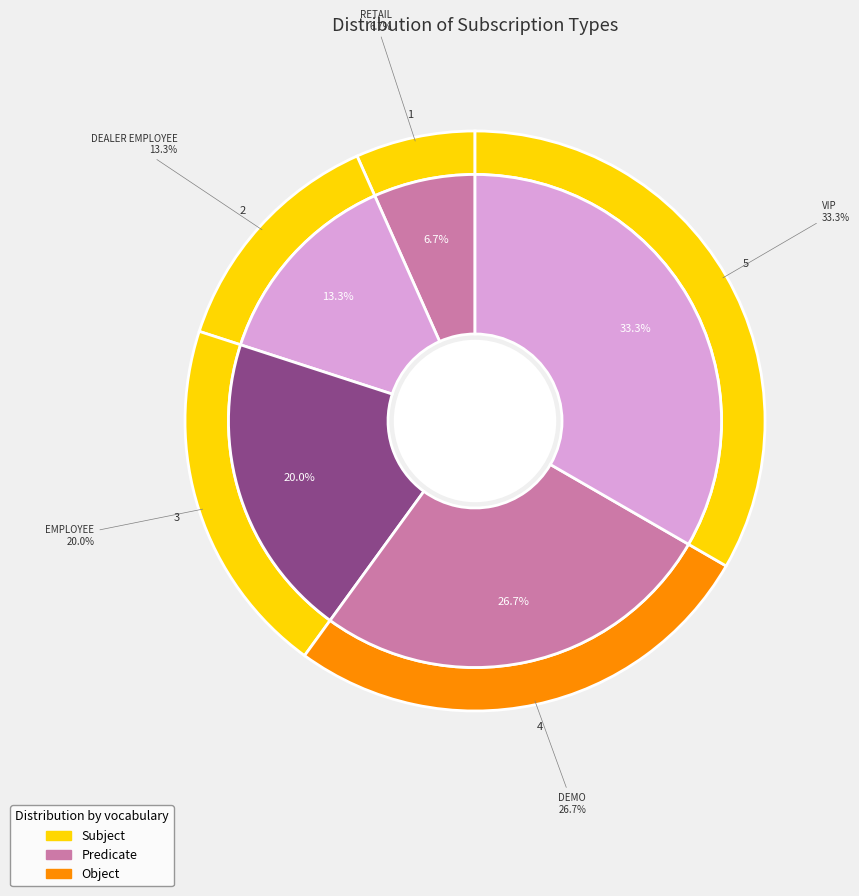

Count the number of slices in the pie.

5